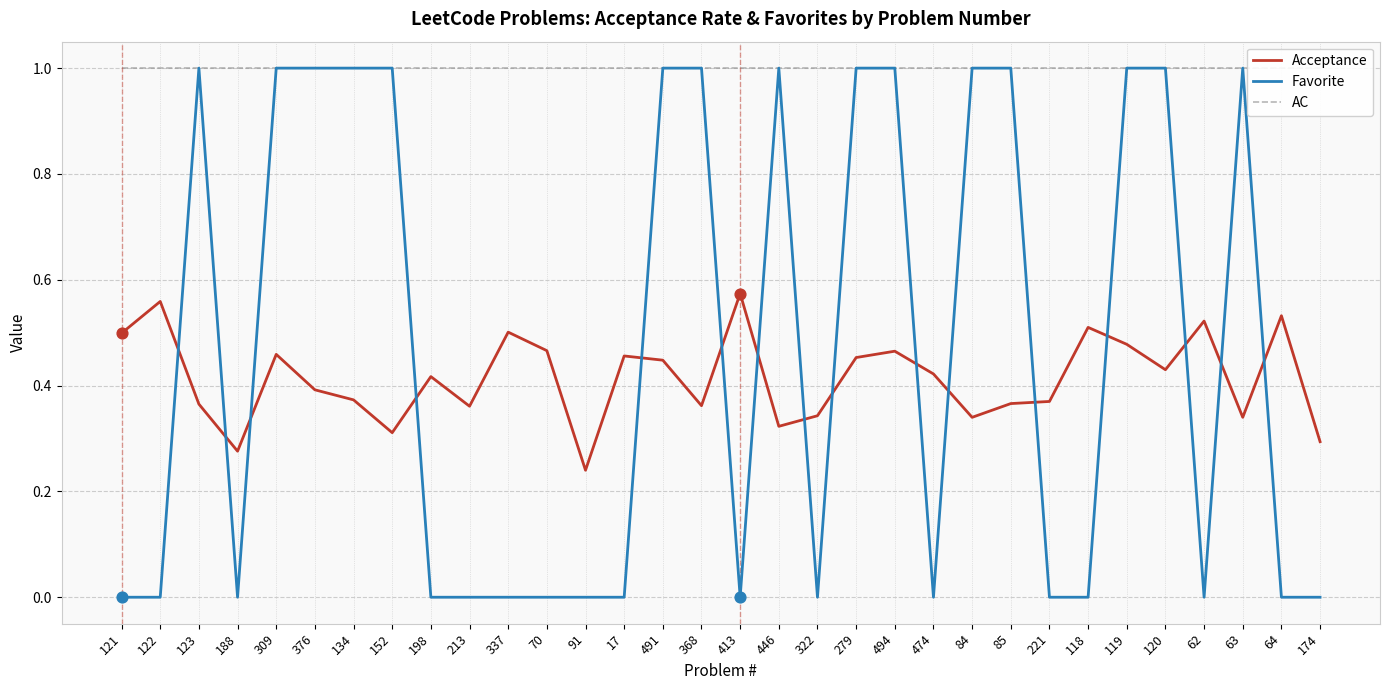

Which series has the largest Y range (max minus min)?

Favorite